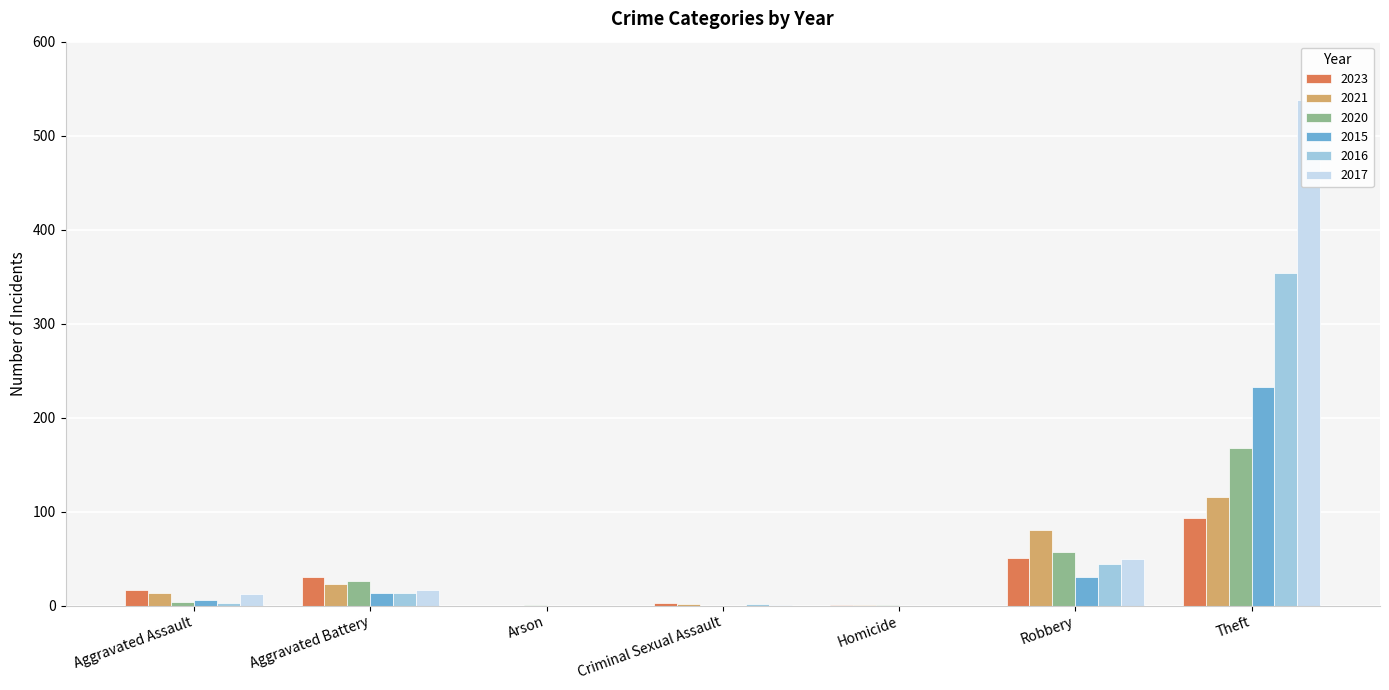

What is the difference between the maximum and minimum values in the 2017 series?

538